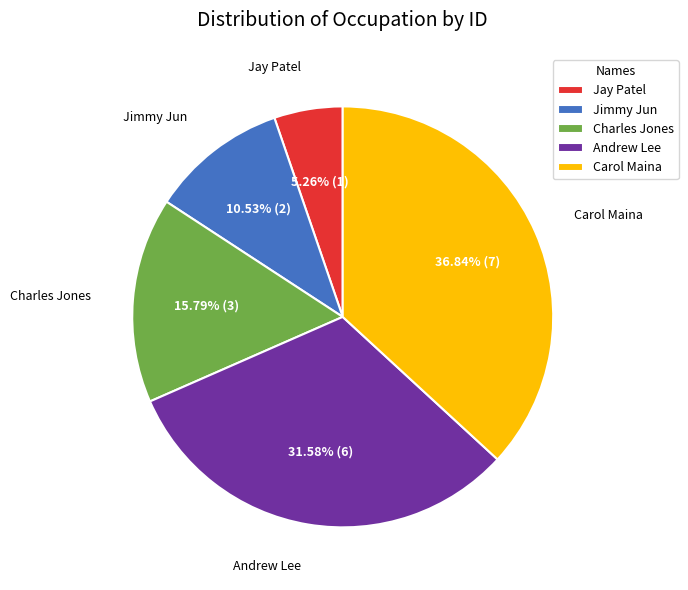

Which slice is the smallest?

Jay Patel